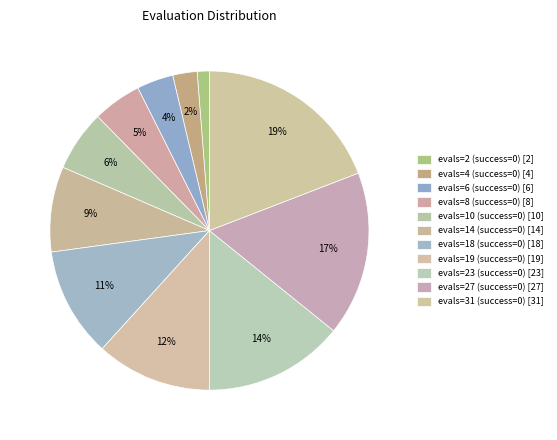

Does evals=6 (success=0) account for over 50% of the chart?

No